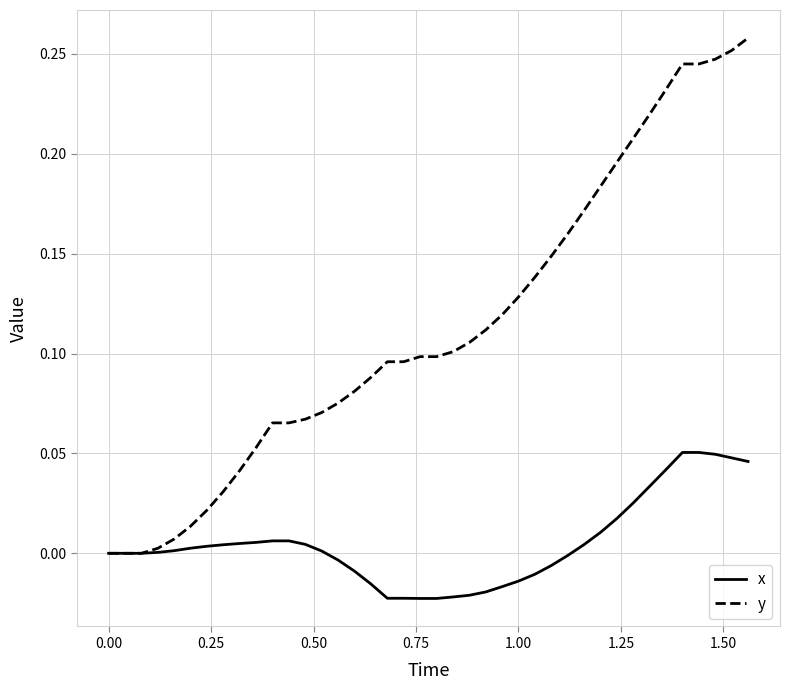

Which series has the widest spread of values?

y